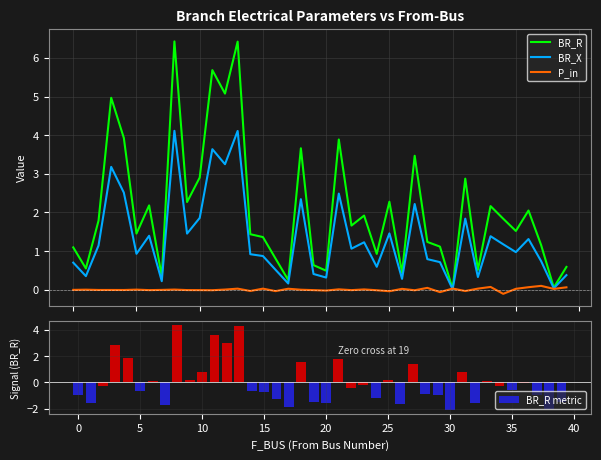

The value of BR_R metric at 27 is 1.4. True or false?

True